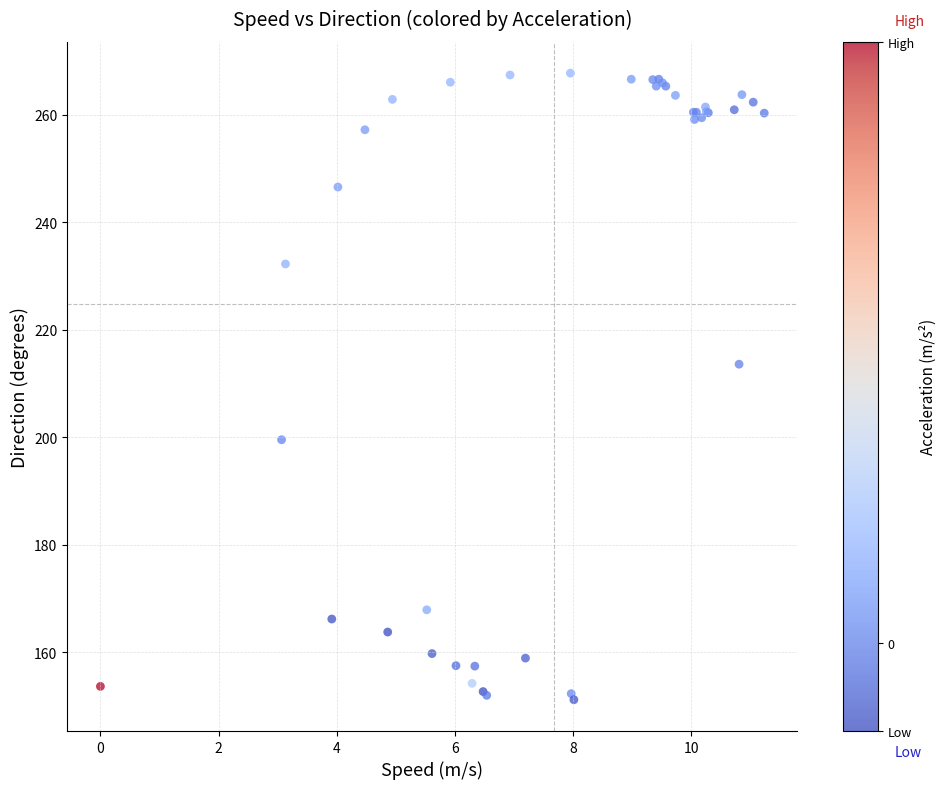

What Y value in the scatter plot is closest to 209?

213.6